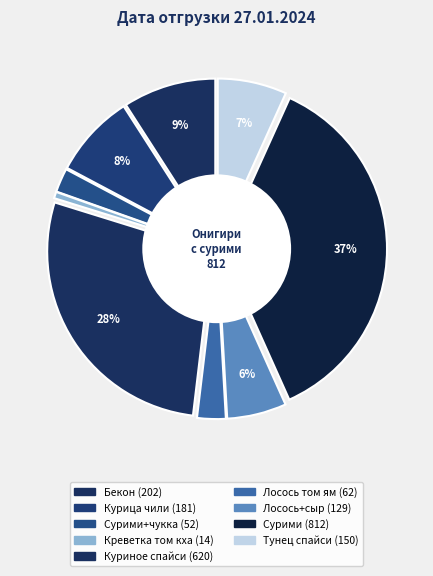

Which has a higher value, Горячий онигири с сурими и чуккой or Горячий онигири с курицей чили?

Горячий онигири с курицей чили